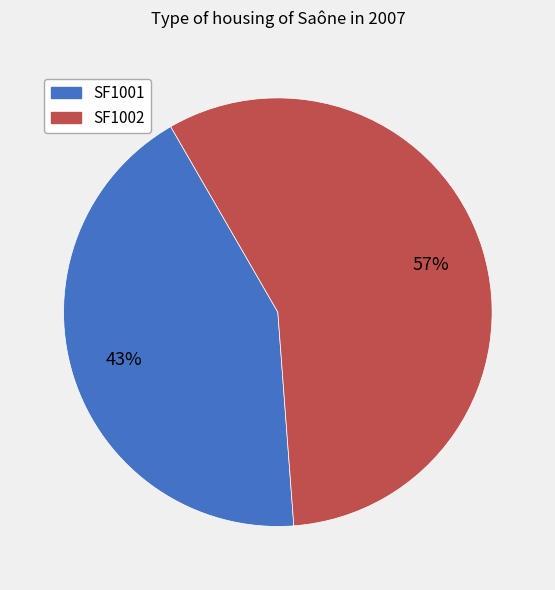

What percentage is the SF1002 slice, to the nearest percent?

57%